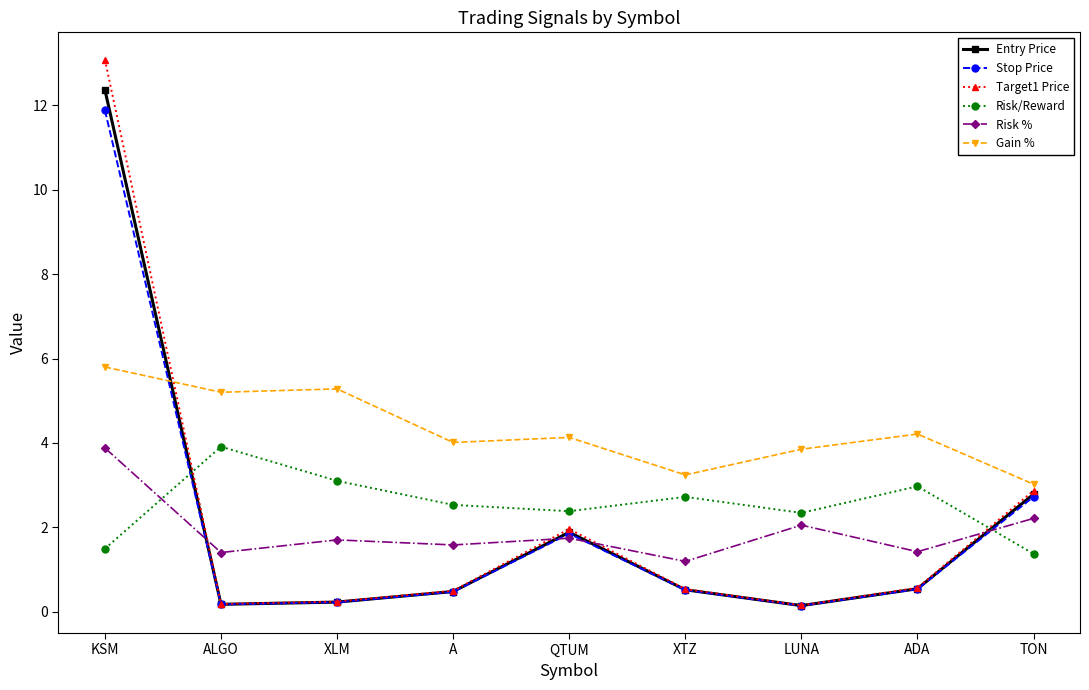

In Risk/Reward, how many points are higher than both neighbors (excluding endpoints)?

3